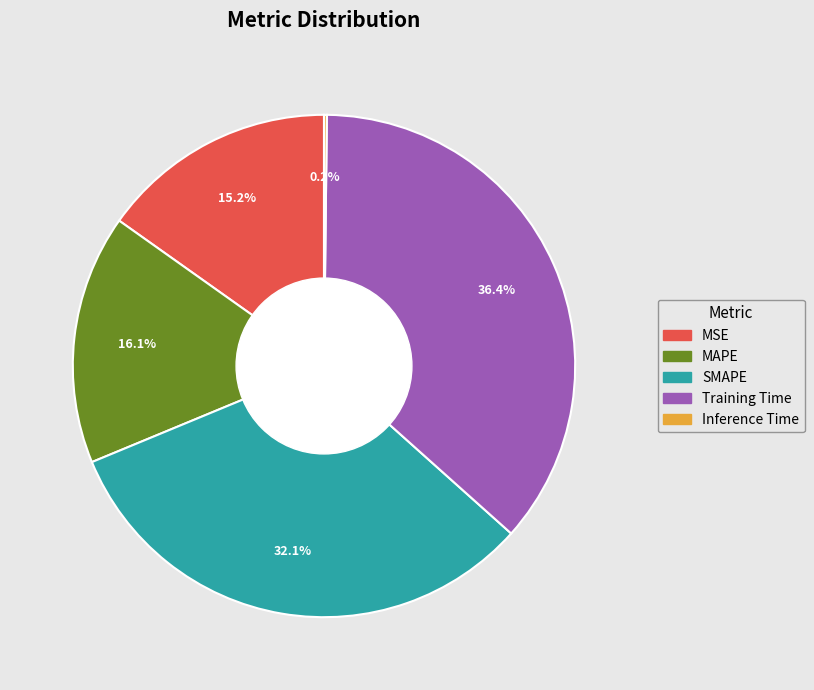

What portion of the pie excludes MSE?

84.8%